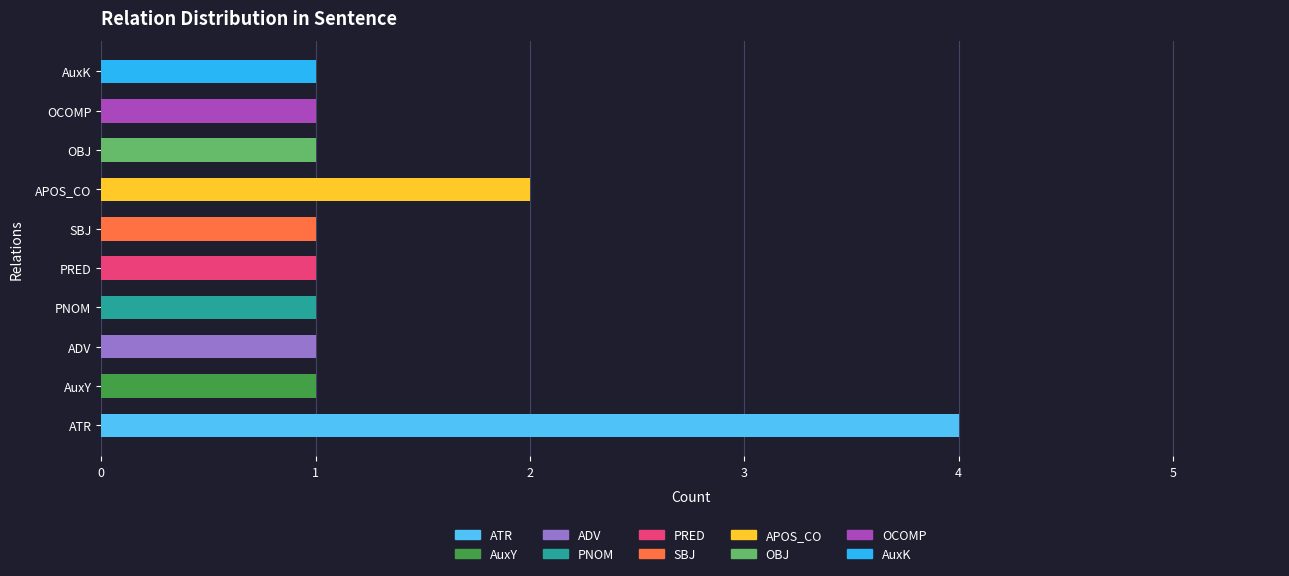

Reading left to right, extract all data points from this chart.

4	1	1	1	1	1	2	1	1	1